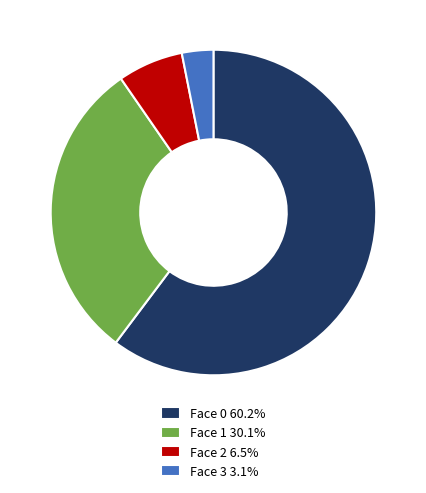

Do Face 1 30.1% and Face 0 60.2% together represent more than half of the pie?

Yes